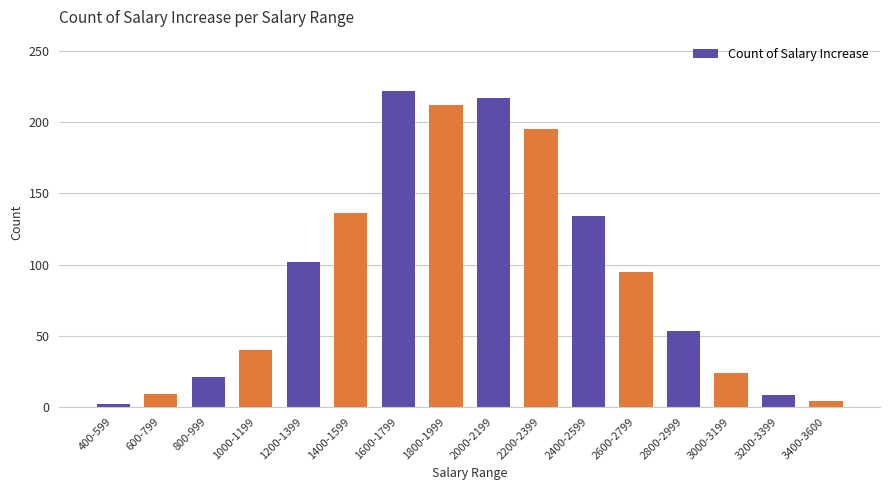

Which has a higher value, 2000-2199 or 1400-1599?

2000-2199